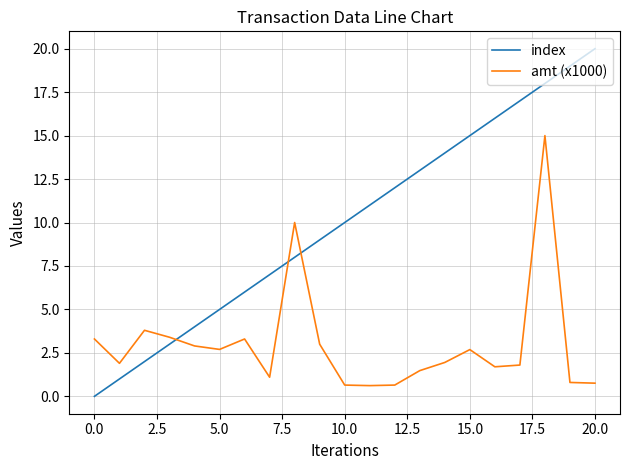

Which series has the widest spread of values?

index